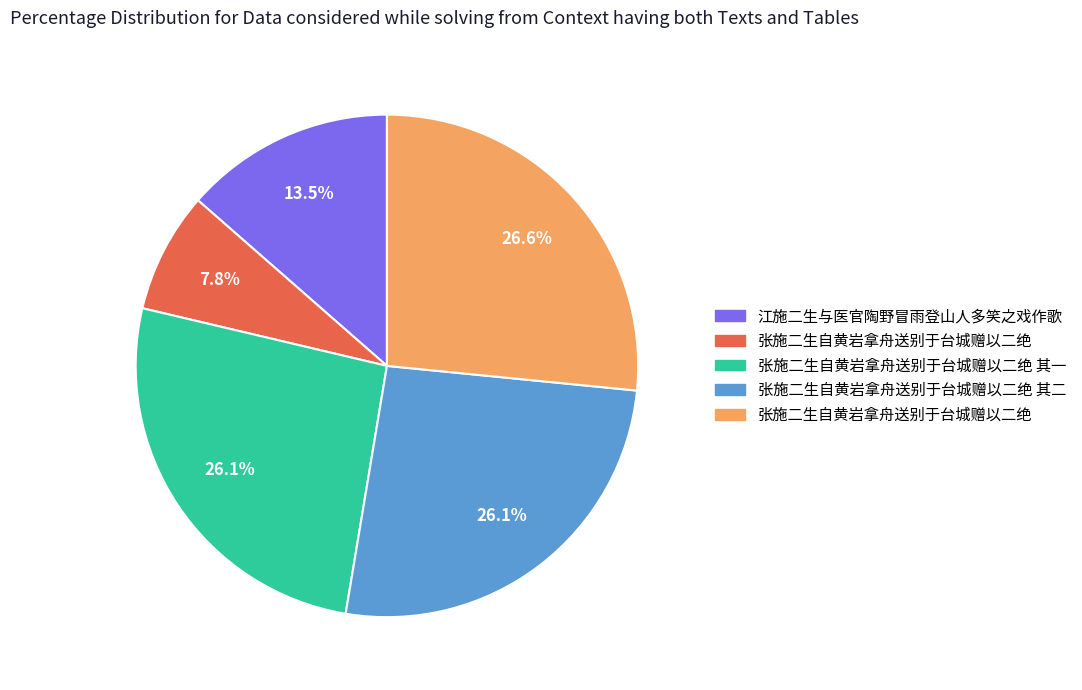

Does any single category account for the majority?

No